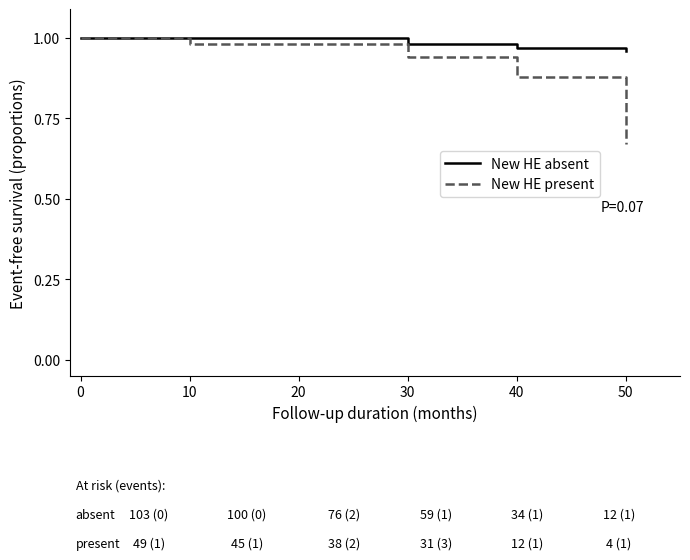

Which series has the largest total across all categories?

New HE absent